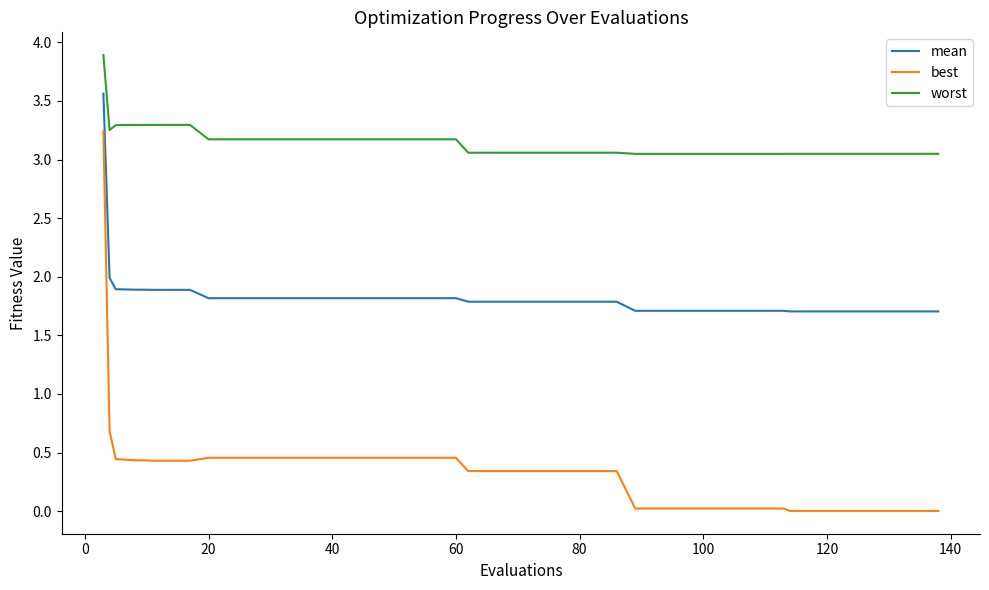

What are all the series names shown in the legend?

mean, best, worst